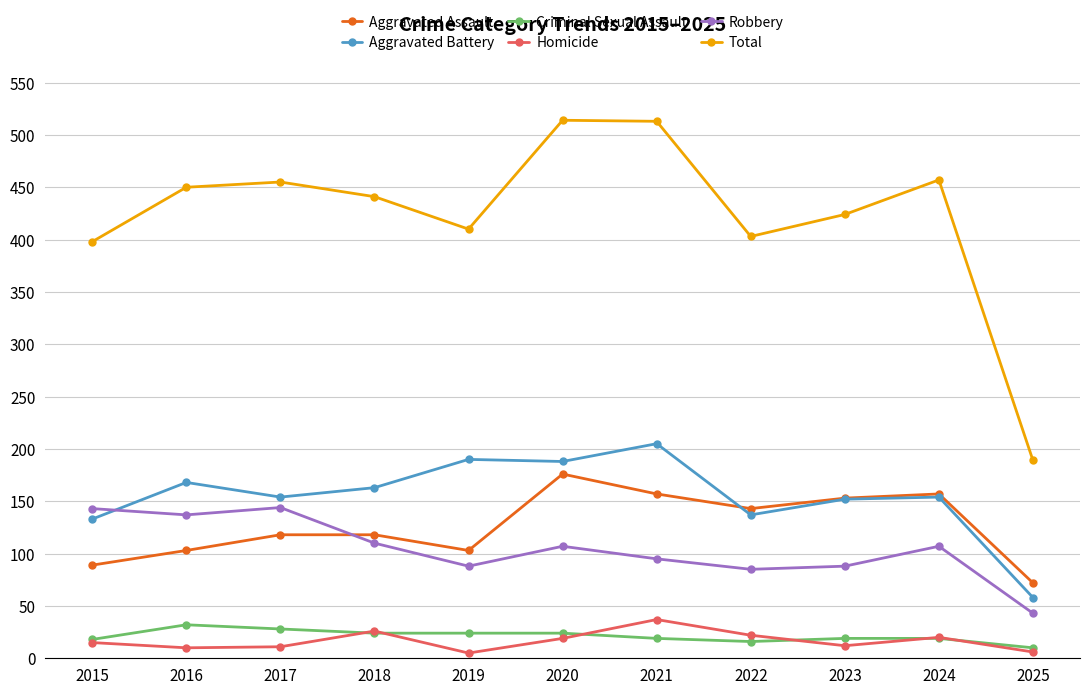

What is the difference between the maximum and minimum values in the Robbery series?

101